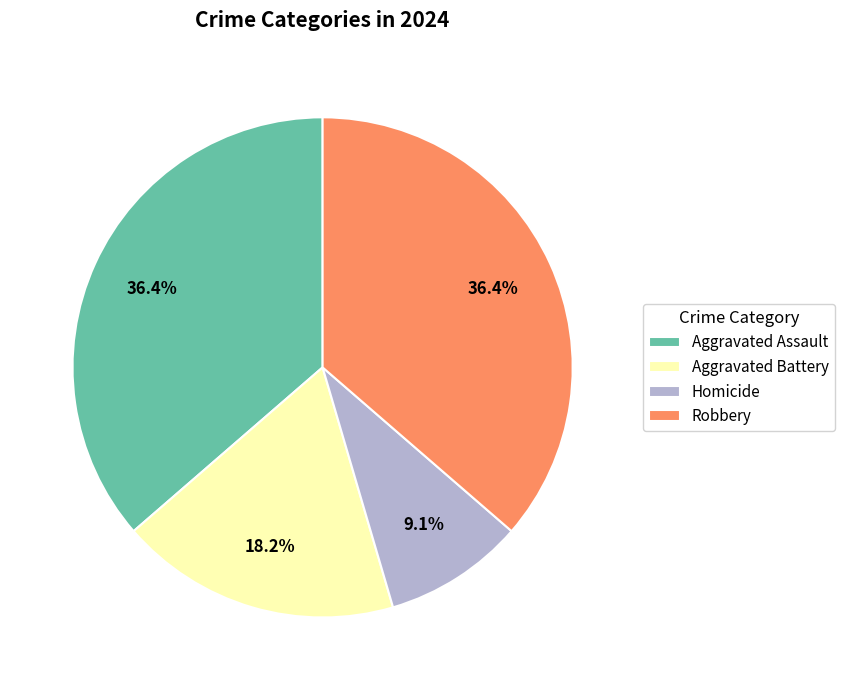

Is the sum of Aggravated Assault and Aggravated Battery greater than half?

Yes